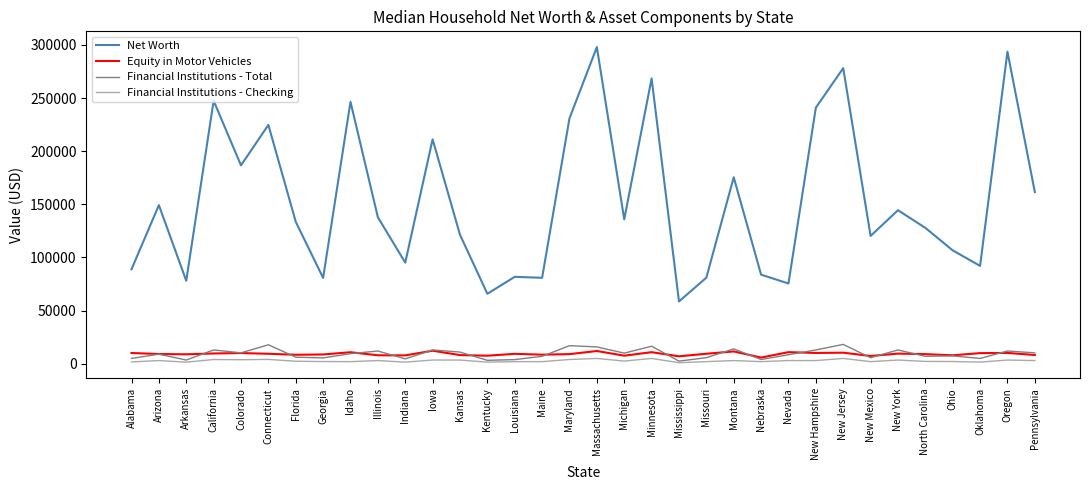

True or false: Financial Institutions - Total has more than 2 interior local peaks.

True